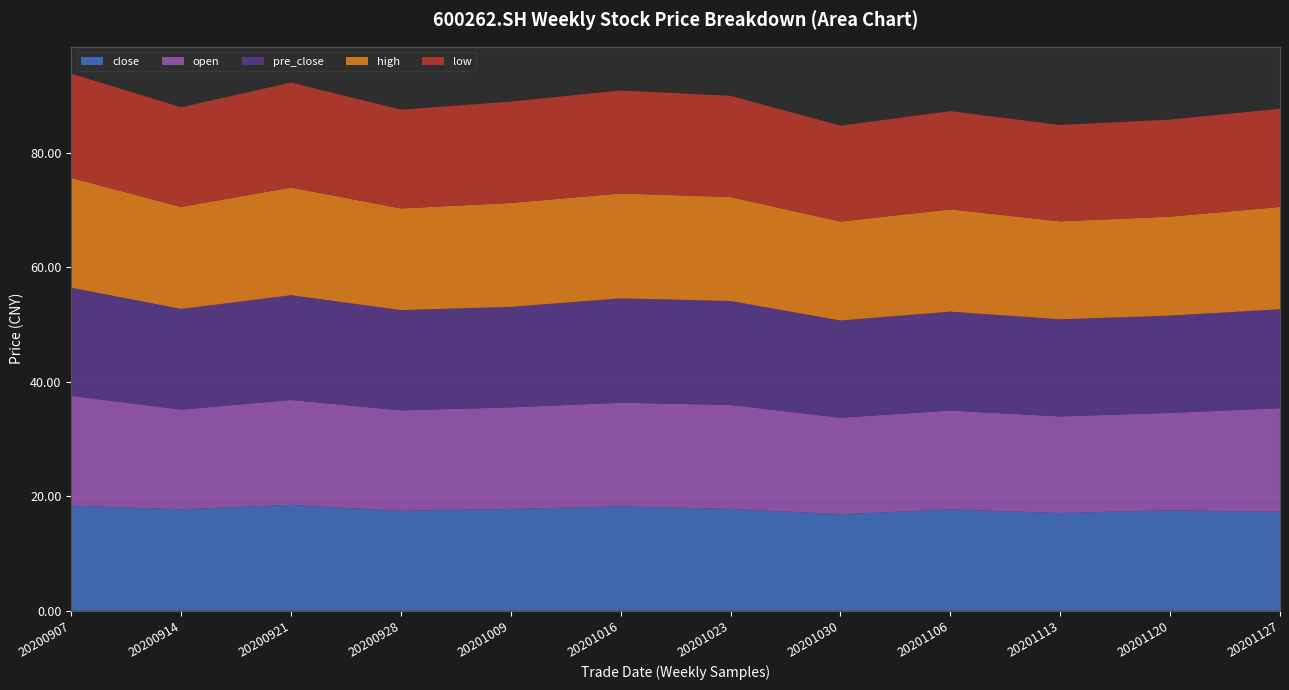

Reading right to left, transcribe all the data shown in this chart.

close: 17.3	17.6	17.1	17.7	16.9	17.8	18.2	17.8	17.5	18.5	17.7	18.4
open: 18.1	17.0	16.9	17.3	16.9	18.2	18.1	17.8	17.6	18.3	17.4	19.2
pre_close: 17.3	17.0	17.0	17.3	17.0	18.2	18.2	17.6	17.5	18.3	17.6	18.9
high: 17.9	17.3	17.1	17.9	17.3	18.2	18.3	18.2	17.8	18.8	17.8	19.2
low: 17.2	17.0	16.8	17.2	16.8	17.7	18.0	17.7	17.3	18.3	17.4	18.2